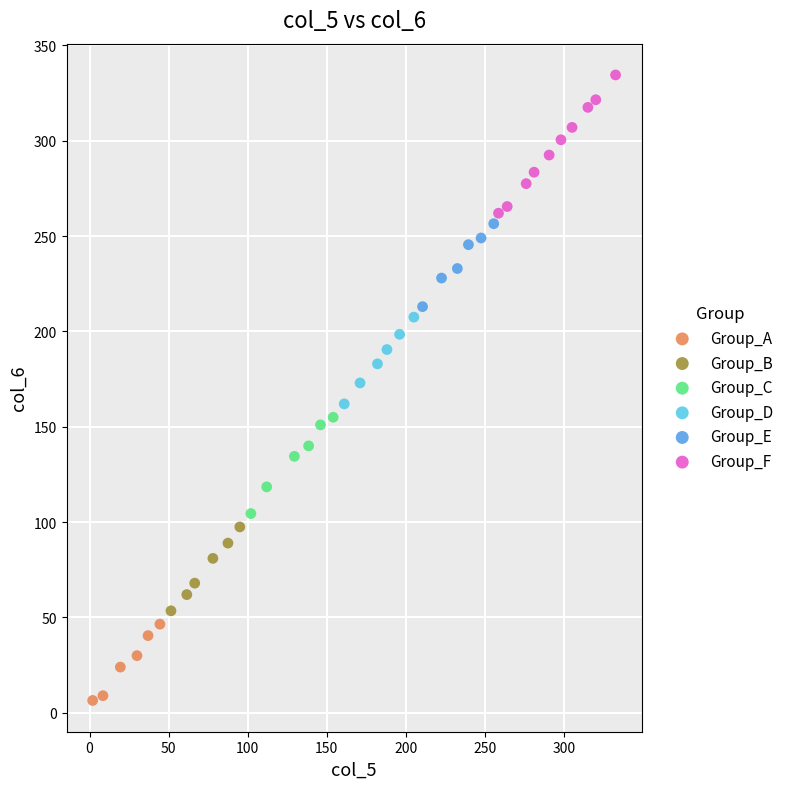

Which series contains the highest Y value?

Group_F